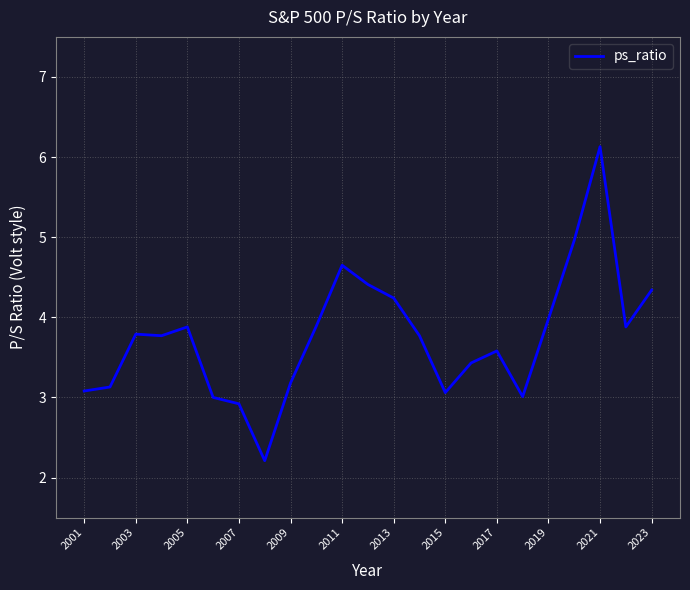

What is the smallest value displayed?

2.2